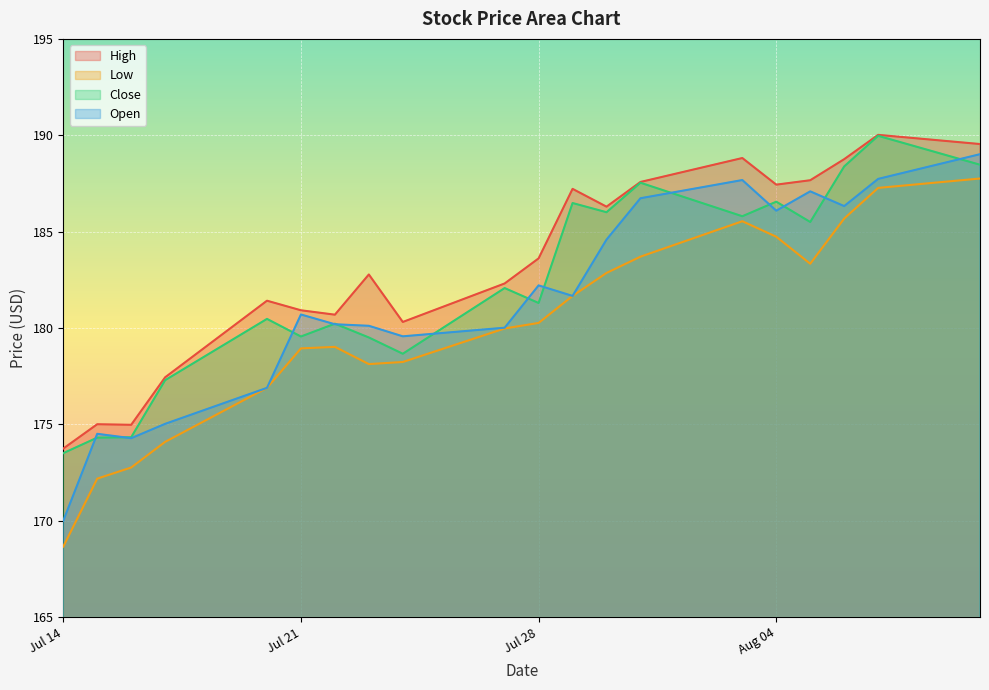

What position from the right is 2020-07-30?

8